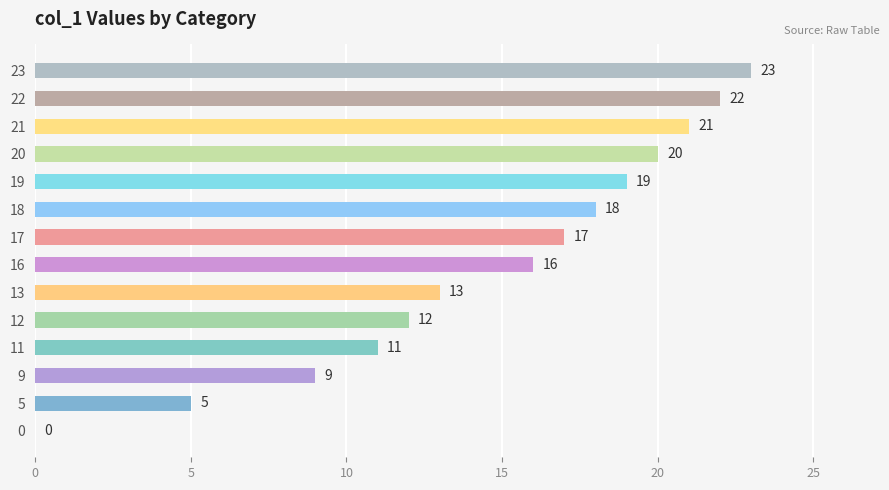

The chart shows a value of 11 at 23. True or false?

False